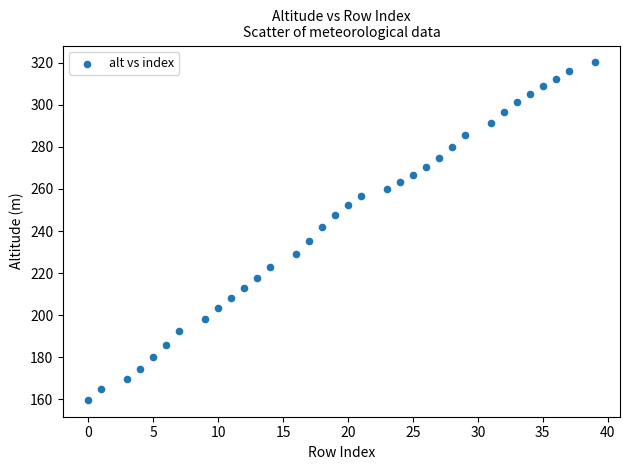

What is the range of X values (max minus min)?

39.0